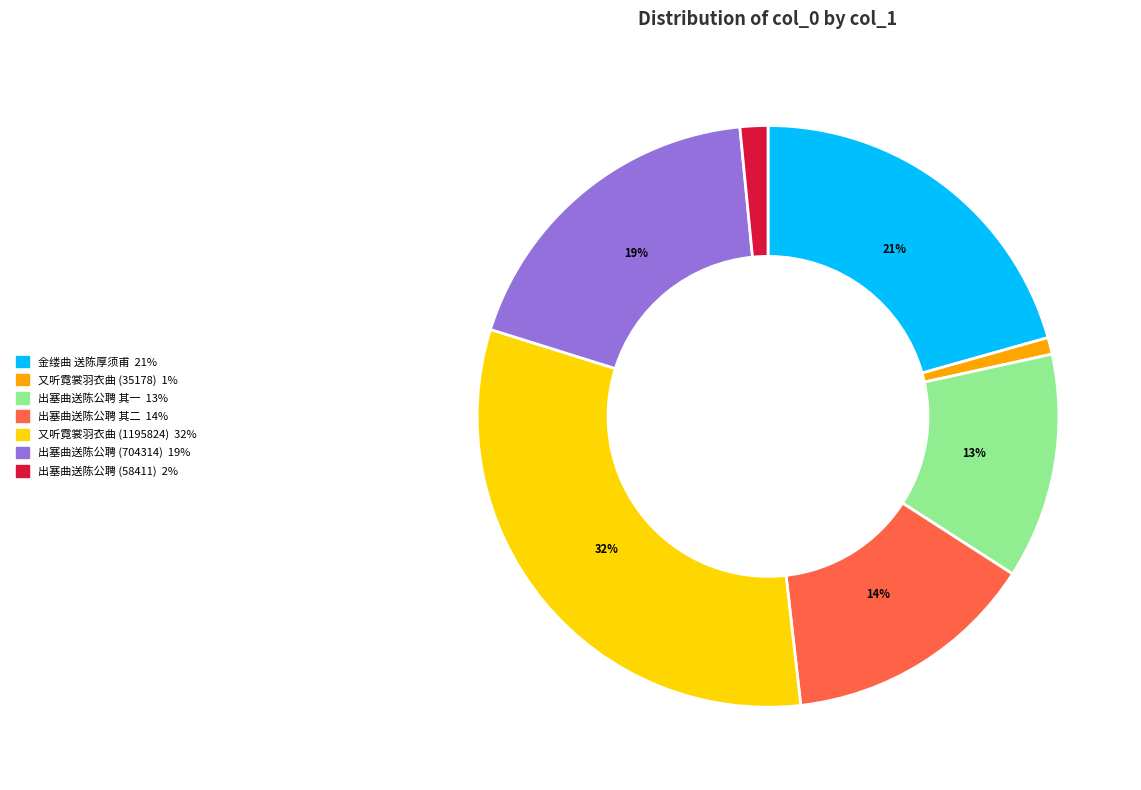

Is there any slice that represents more than half of the pie?

No